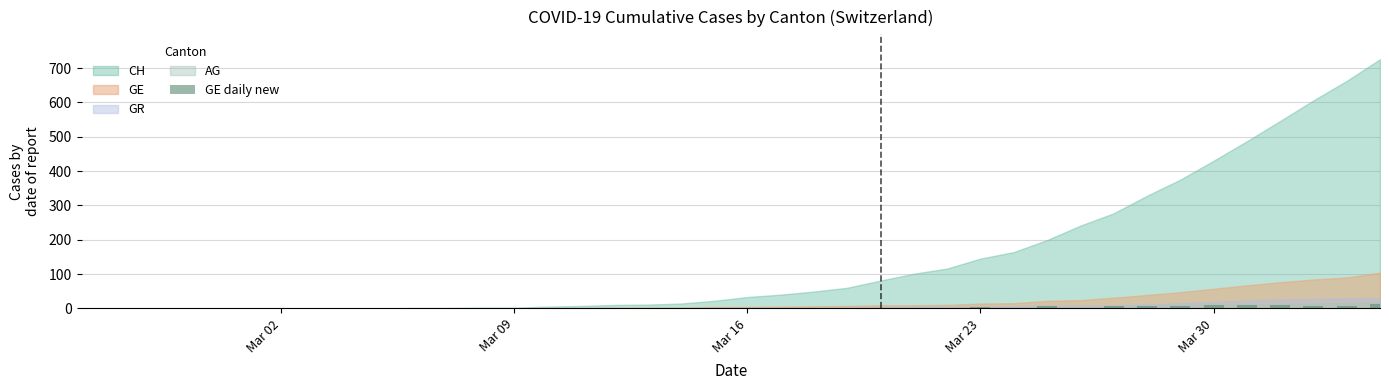

What is the sum of all values?

104